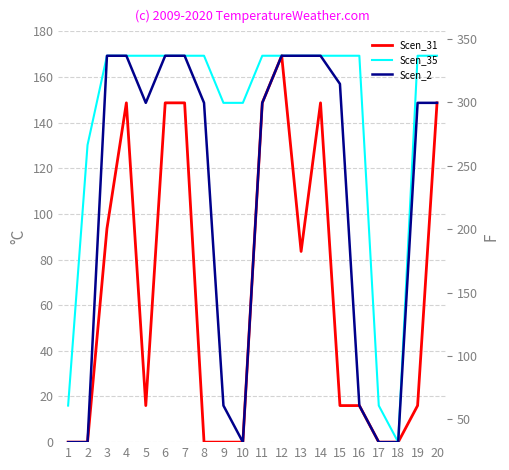

How many data points does each series have?

20